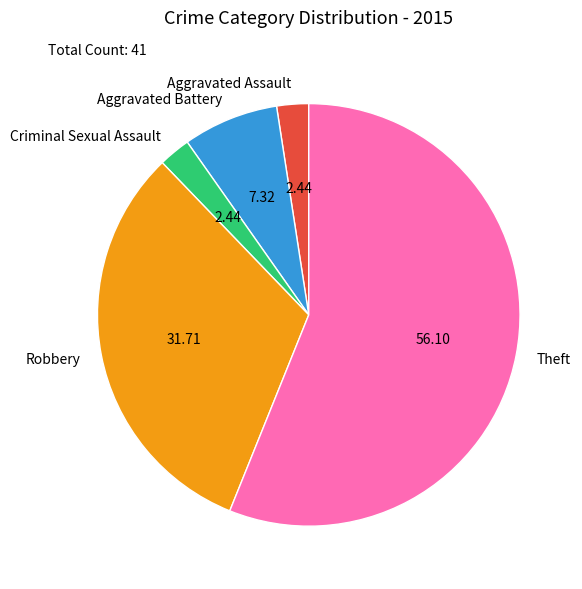

The Robbery slice represents 43% of the pie. True or false?

False